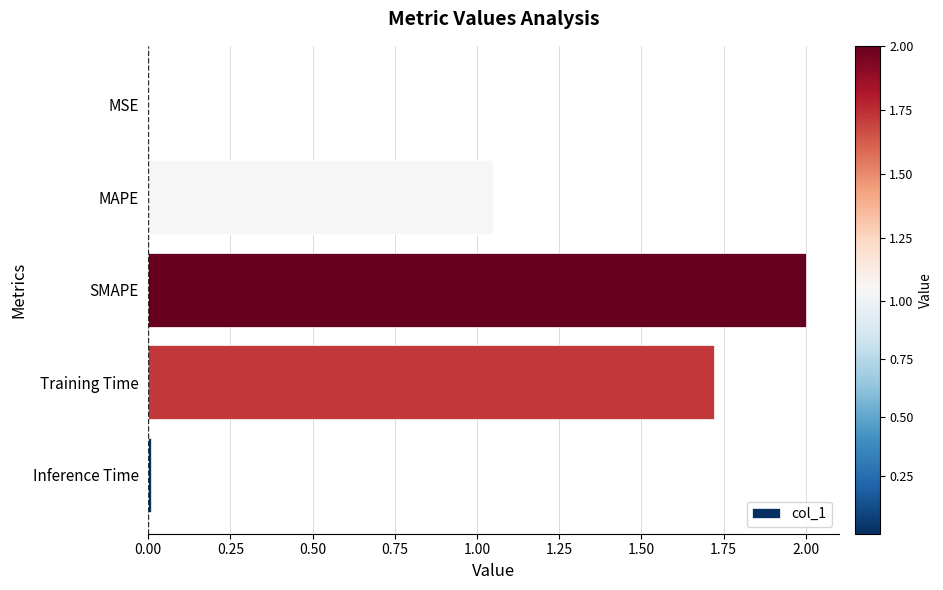

What is the sum of all values?

4.8